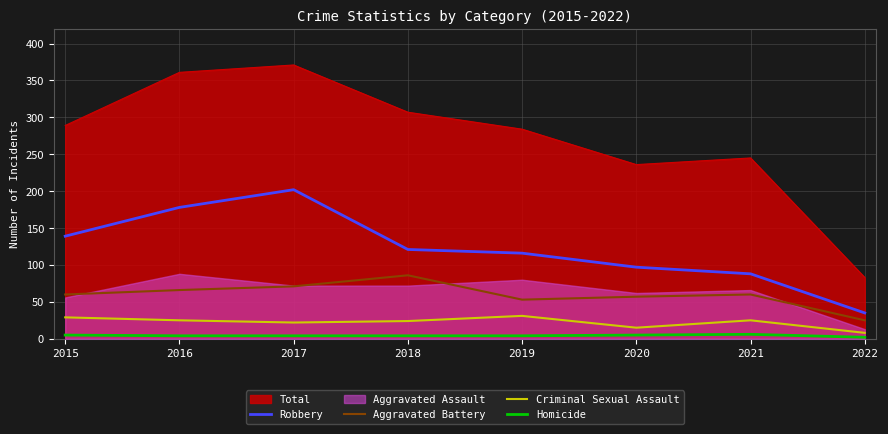

True or false: Aggravated Battery has a value of 66 at 2016.

True